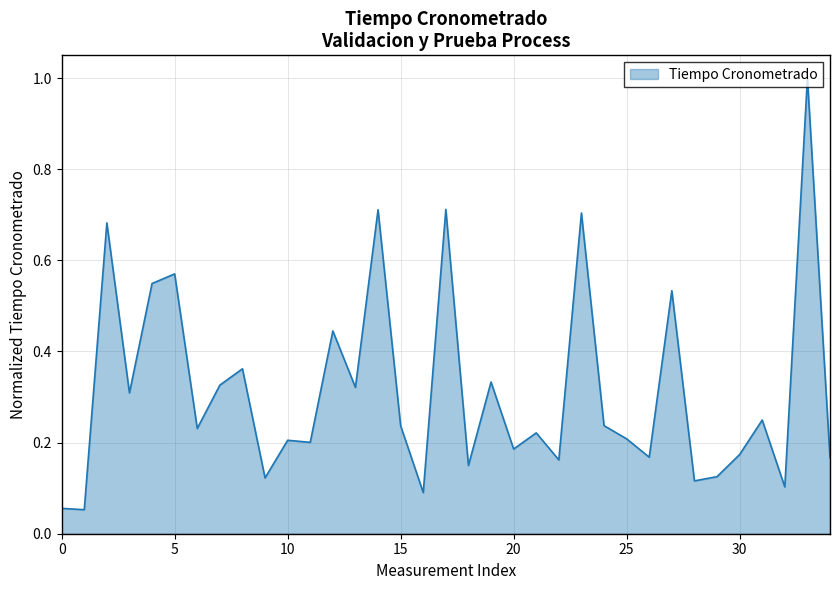

Is this an area chart (filled region under the line)?

Yes